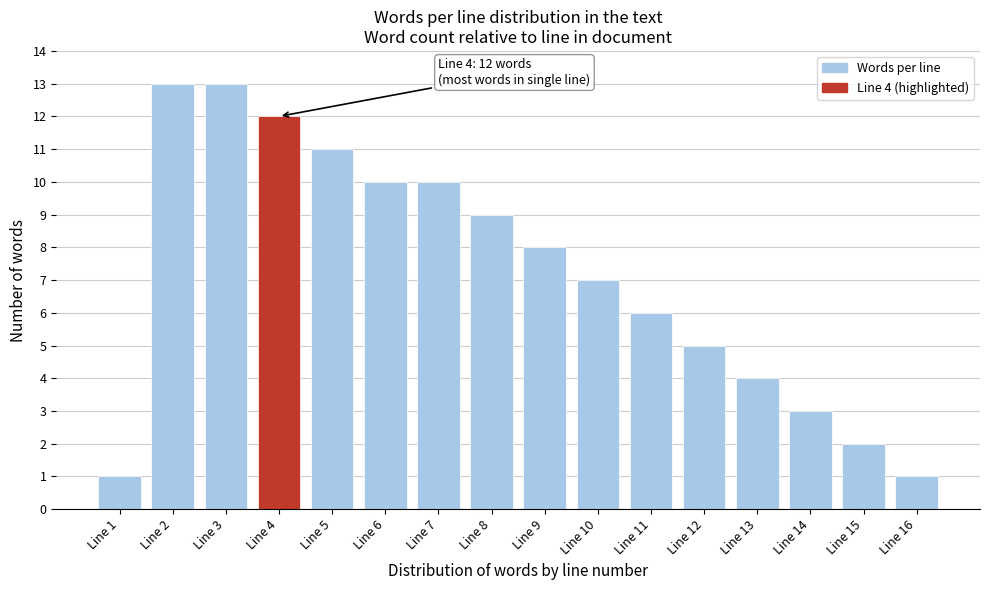

Reading left to right, what are all the values shown in this chart?

Line 1=1	Line 2=13	Line 3=13	Line 4=12	Line 5=11	Line 6=10	Line 7=10	Line 8=9	Line 9=8	Line 10=7	Line 11=6	Line 12=5	Line 13=4	Line 14=3	Line 15=2	Line 16=1